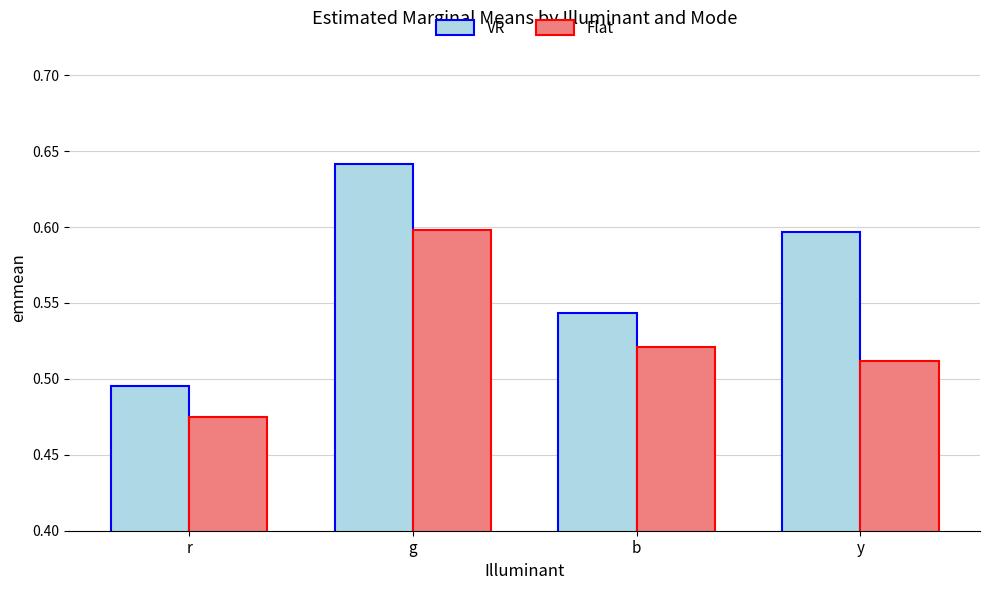

Which series has the largest range (max minus min)?

VR